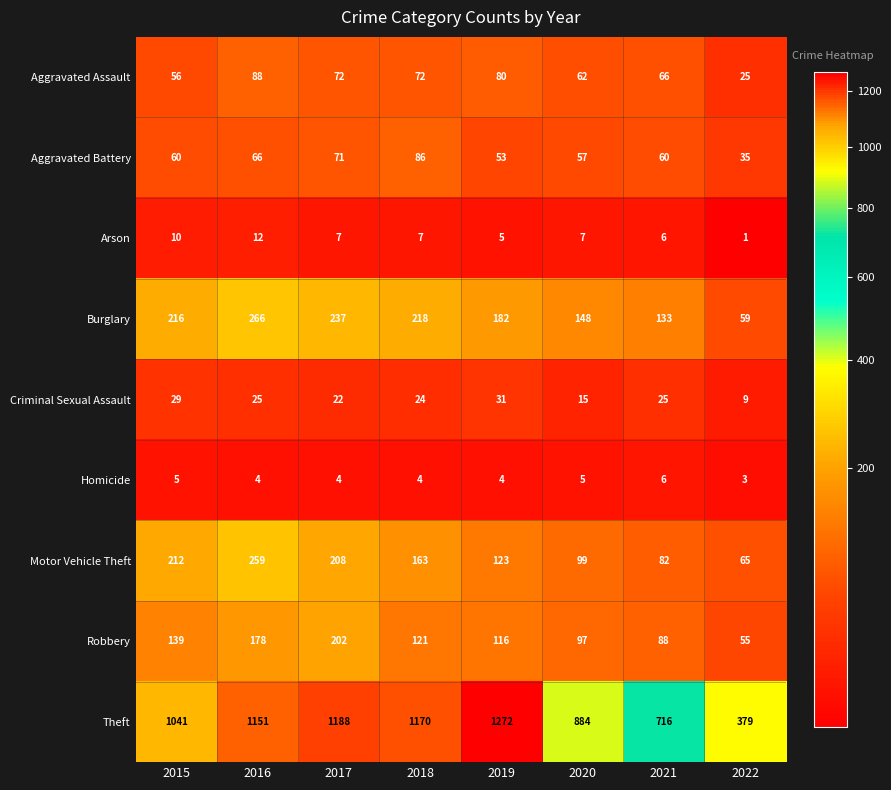

Rank the series by their maximum value, from lowest to highest.

Homicide, Arson, Criminal Sexual Assault, Aggravated Battery, Aggravated Assault, Robbery, Motor Vehicle Theft, Burglary, Theft